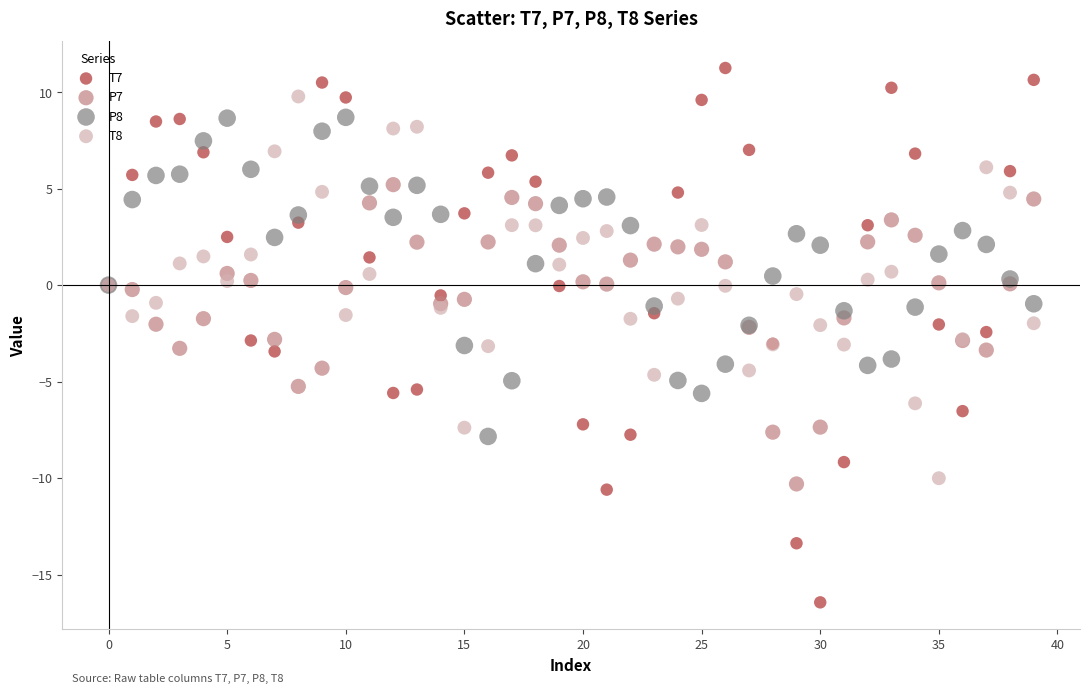

Which series reaches the minimum Y coordinate?

T7